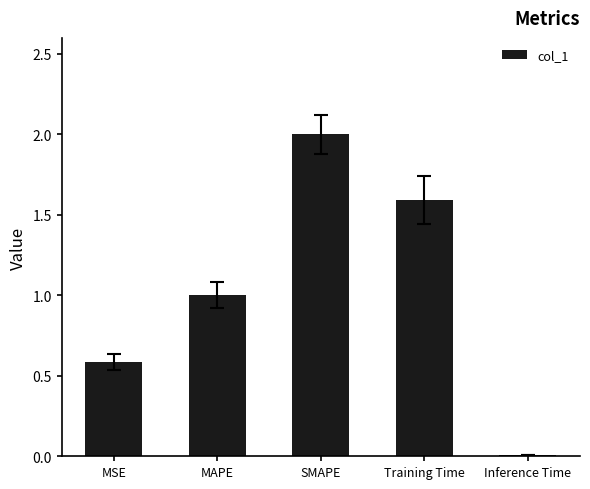

List the labels in order of value, largest first.

SMAPE, Training Time, MAPE, MSE, Inference Time